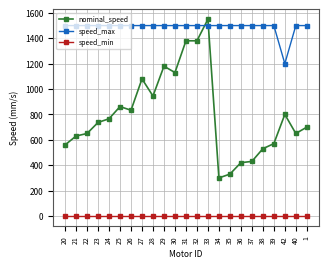

What is the sum of all nominal_speed values?

18413